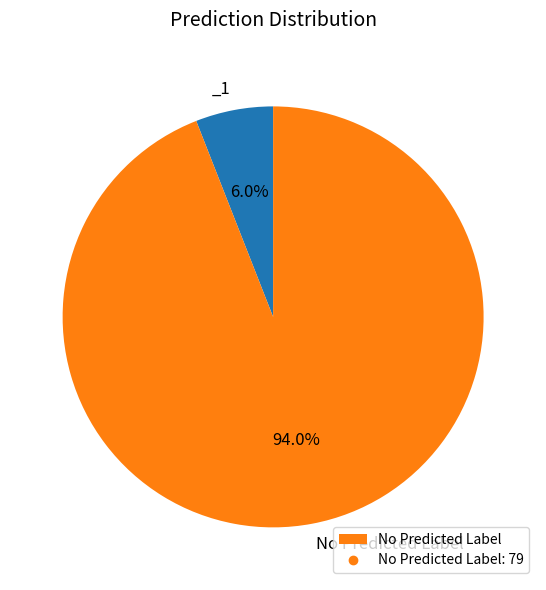

Is there a majority slice in this chart?

Yes